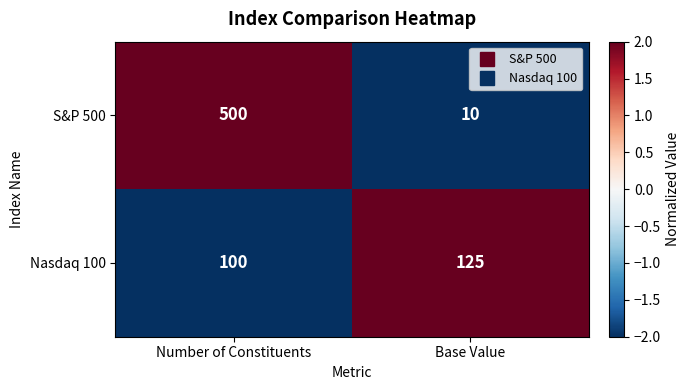

The value of Nasdaq 100 at Base Value is 125. True or false?

True